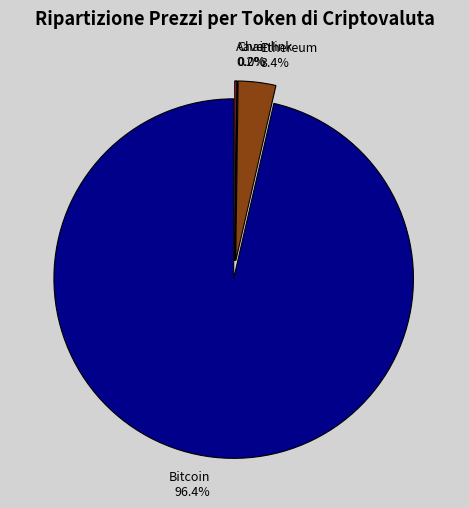

Is there a majority slice in this chart?

Yes